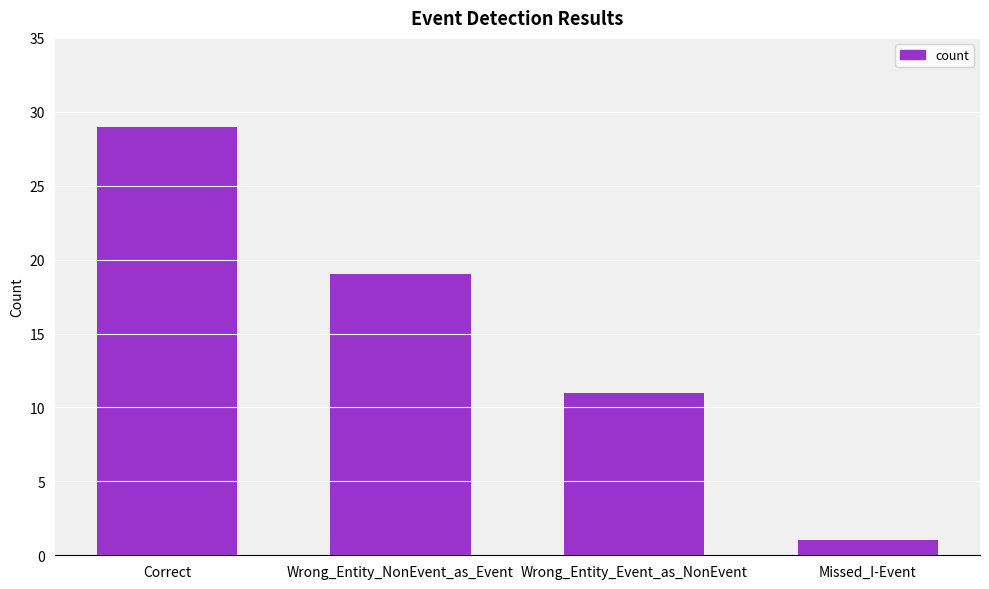

Is it true that the value at Correct is 29?

True